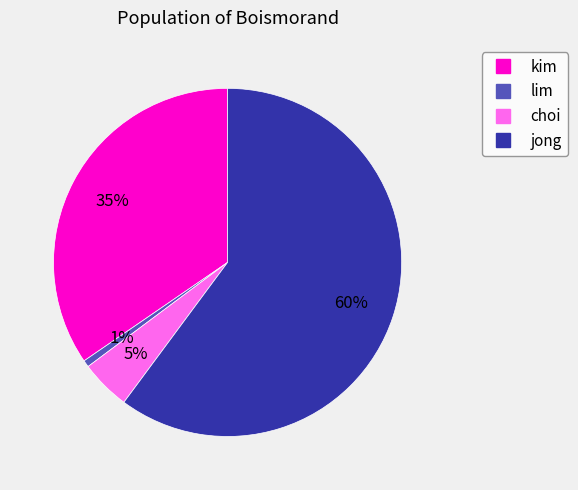

Which slice is the smallest?

lim